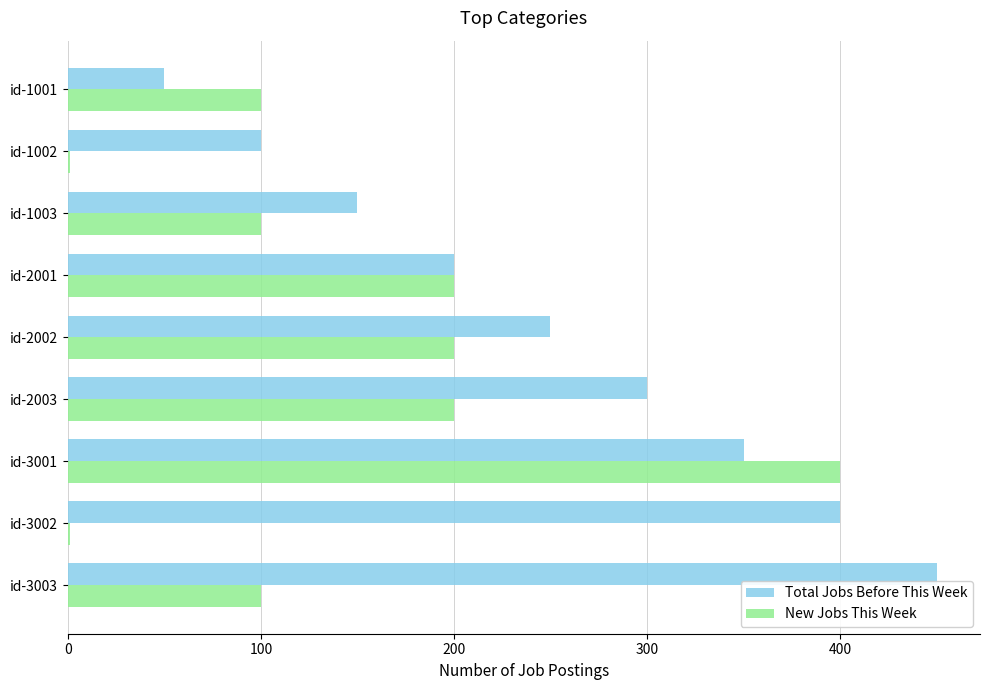

The New Jobs This Week series shows 1 at id-1002. True or false?

True